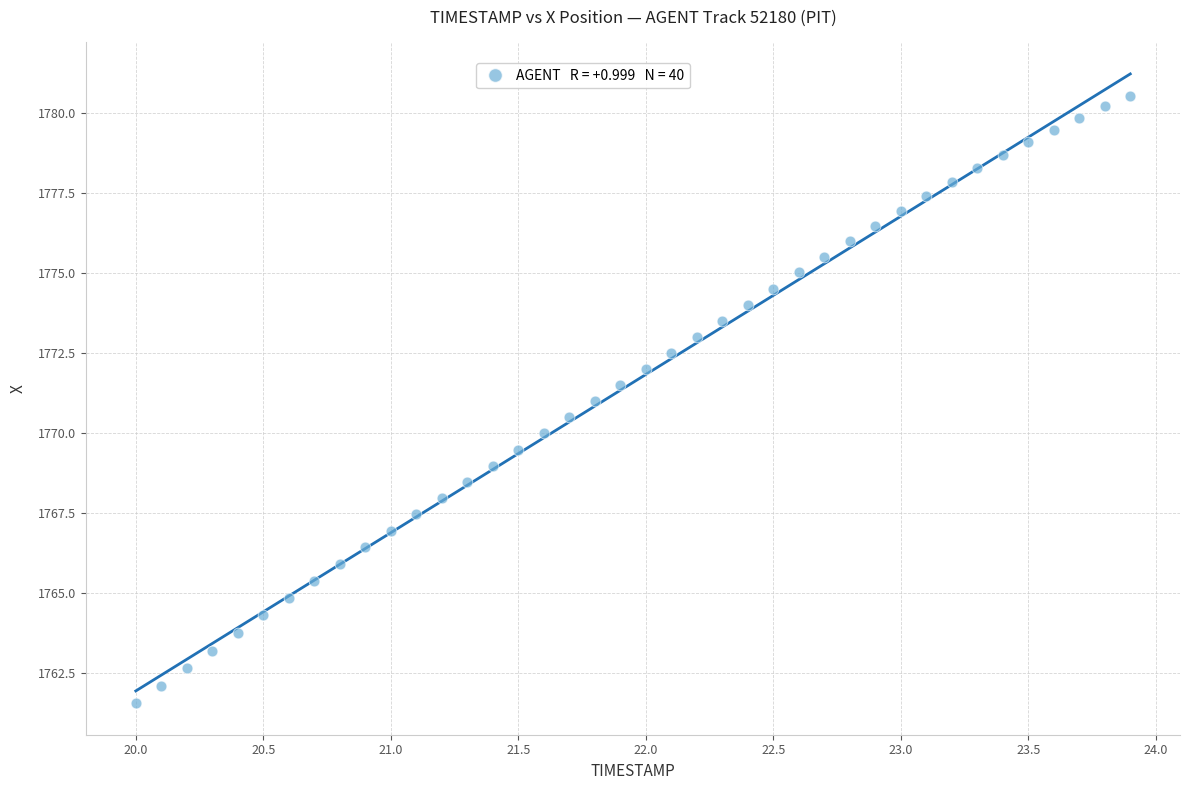

What is the range of X values (max minus min)?

3.9